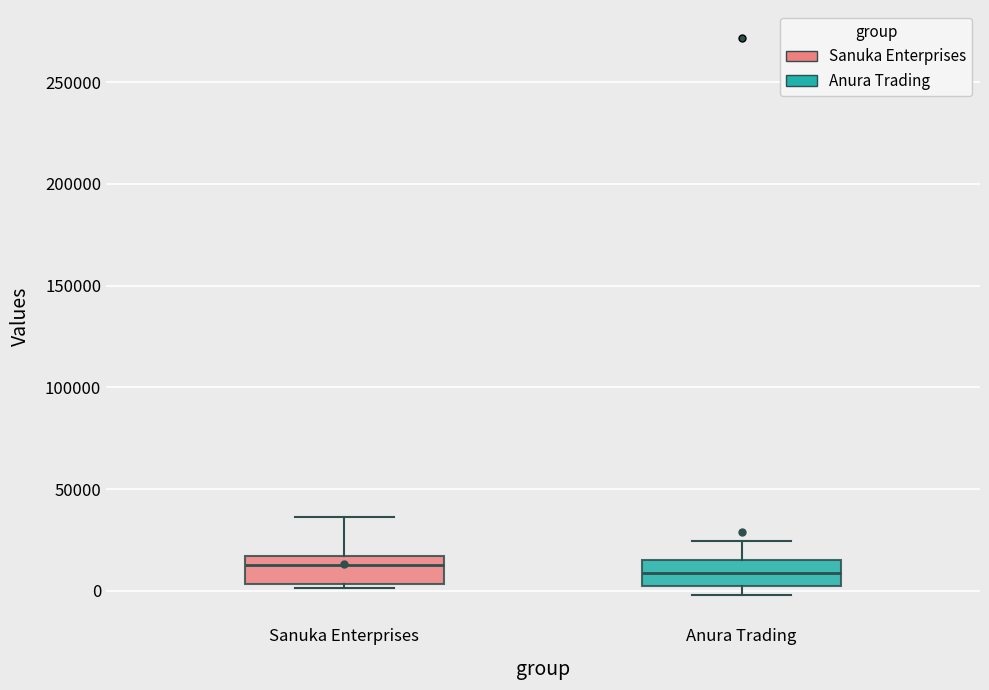

Reading left to right, transcribe this box plot: for each box, give where its median line is, the range the box spans, and where its two whiskers end, as read against the y-axis. The values are not printed on the chart, so give them approximately, as read against the axis.

Sanuka Enterprises: median 15000 (just below the box's upper edge), box 5000 to 15000, whiskers 0 to 35000
Anura Trading: median 10000, box 0 to 15000, whiskers 0 (just below the box's lower edge) to 25000